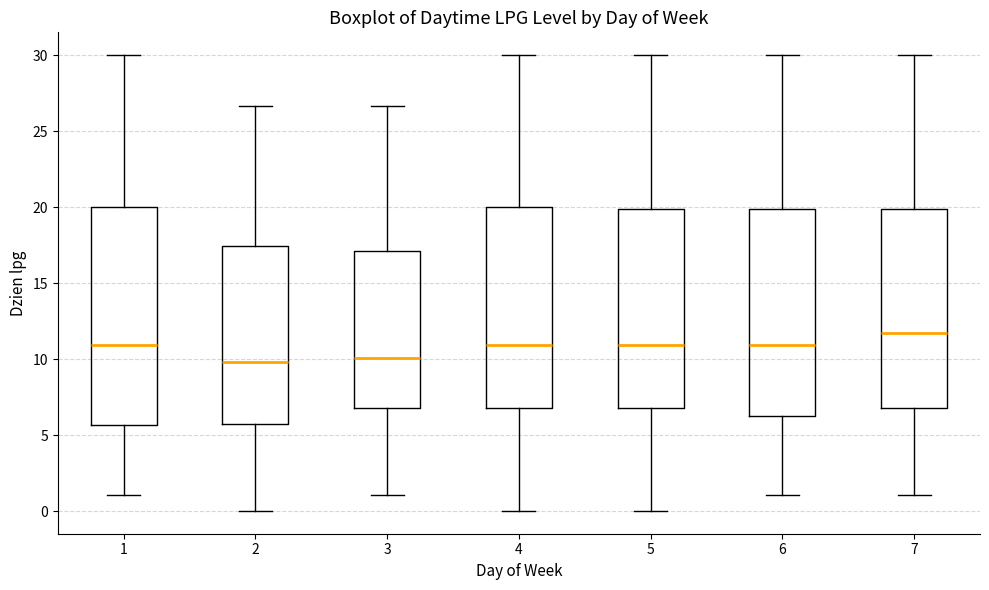

Reading left to right, read every box against the y-axis: the position of its median line, the range the box covers, and the ends of its whiskers. The values are not printed on the chart, so give them approximately, as read against the axis.

1: median 11.0, box 5.5 to 20.0, whiskers 1.0 to 30.0
2: median 10.0, box 6.0 to 17.5, whiskers 0.0 to 26.5
3: median 10.0, box 7.0 to 17.0, whiskers 1.0 to 26.5
4: median 11.0, box 7.0 to 20.0, whiskers 0.0 to 30.0
5: median 11.0, box 7.0 to 20.0, whiskers 0.0 to 30.0
6: median 11.0, box 6.0 to 20.0, whiskers 1.0 to 30.0
7: median 11.5, box 7.0 to 20.0, whiskers 1.0 to 30.0